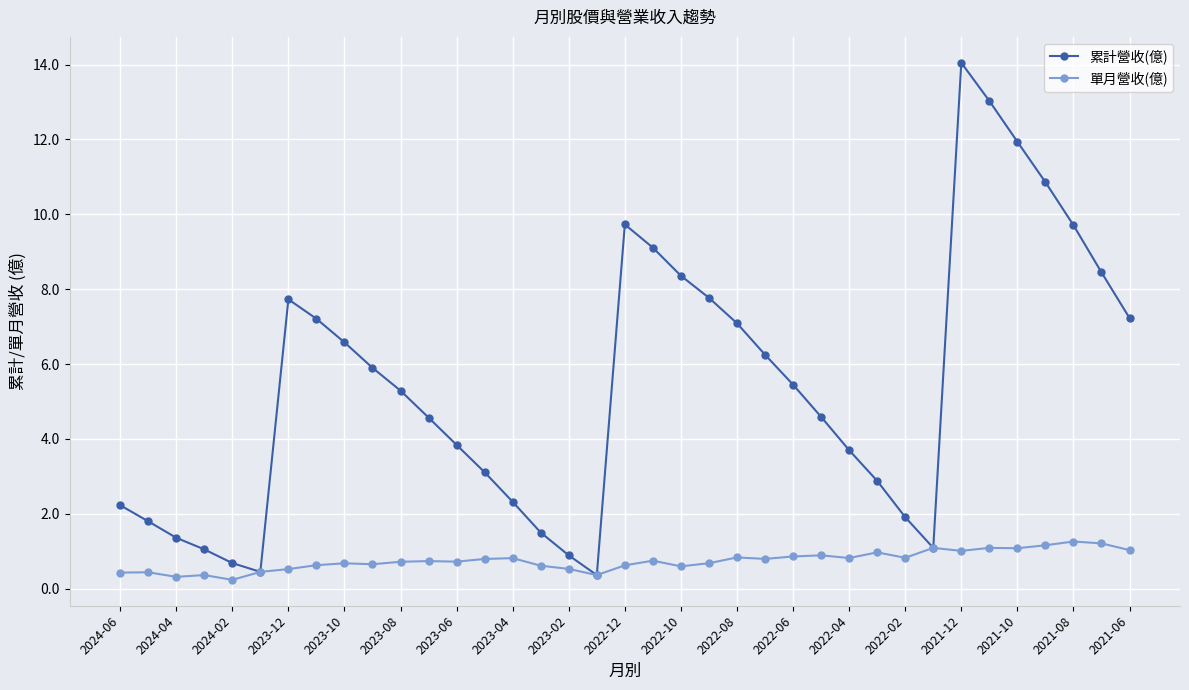

What is the highest value of the 單月營收(億) series?

1.3